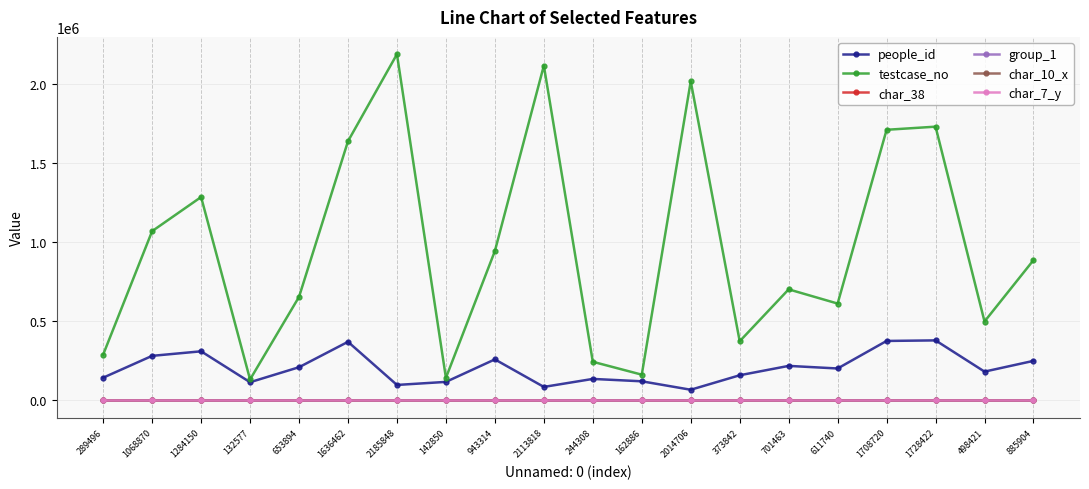

Between 653894 and 244308, which series saw the biggest shift?

testcase_no